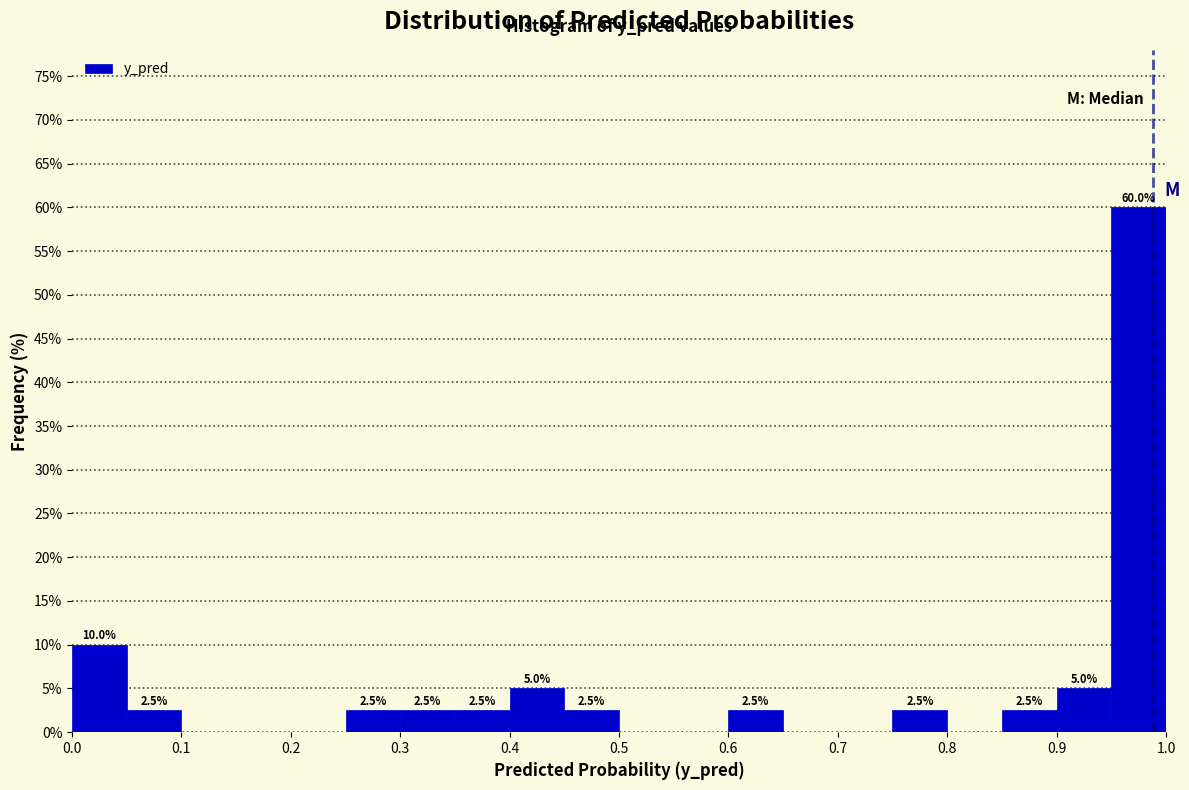

Over which range of the x-axis is the bar tallest?

0.95 to 1.00